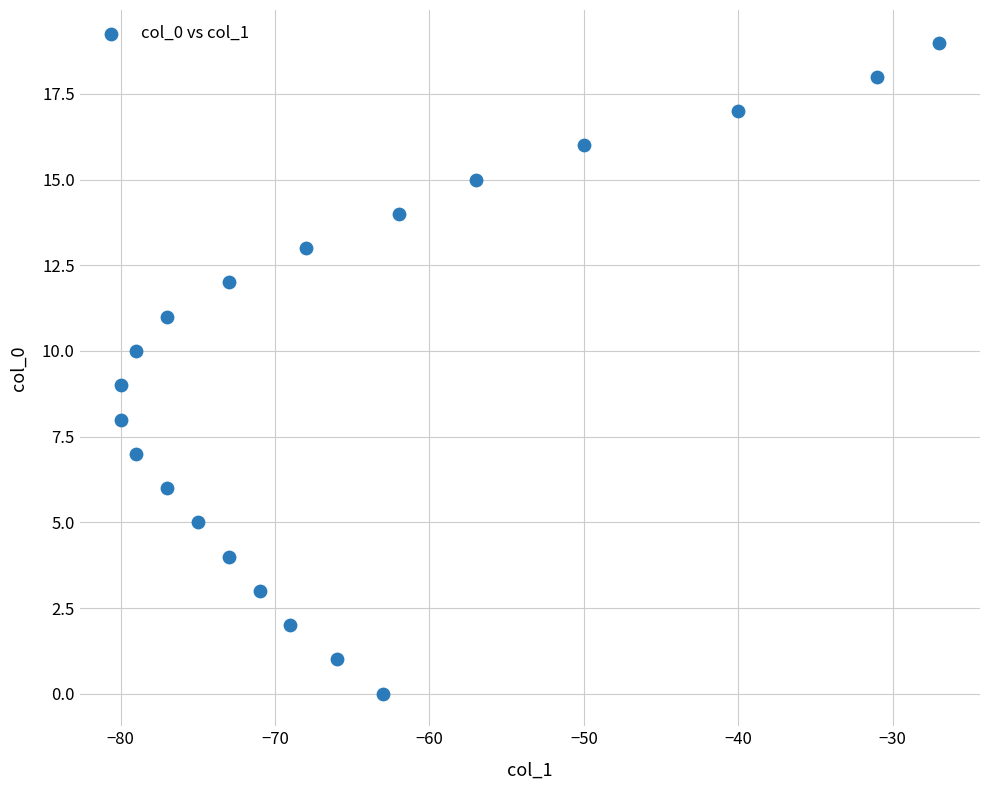

What is the range of Y values (max minus min)?

19